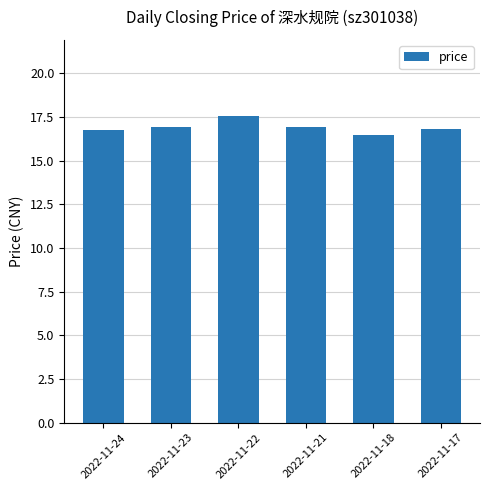

Reading right to left, what are all the values shown in this chart?

2022-11-17=16.8	2022-11-18=16.5	2022-11-21=16.9	2022-11-22=17.5	2022-11-23=16.9	2022-11-24=16.8